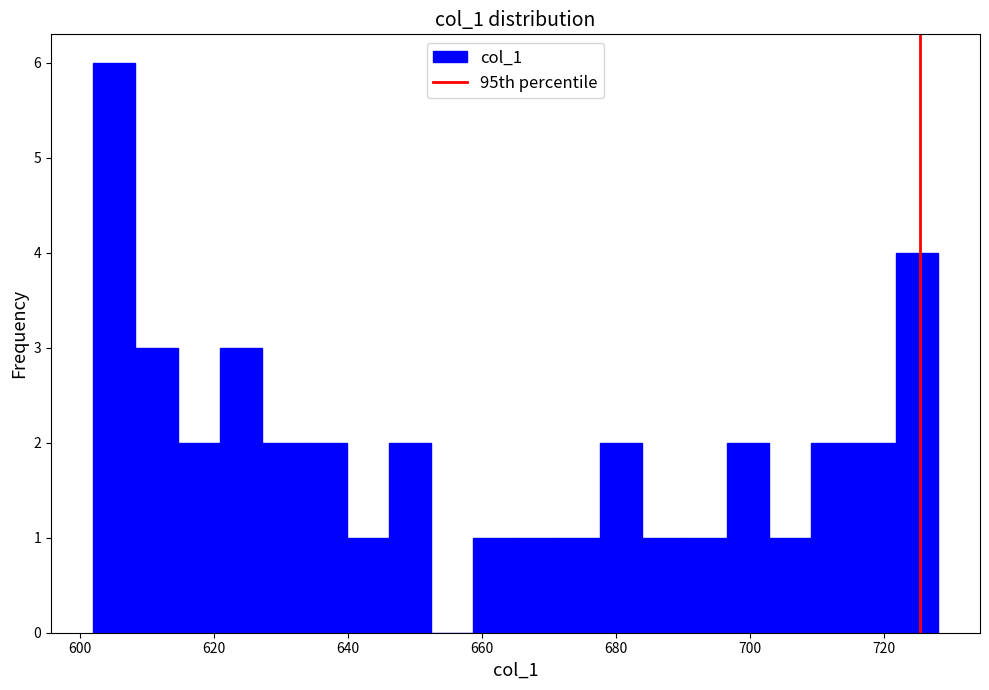

Read against the x-axis, roughly where is the centre of the tallest bar?

606